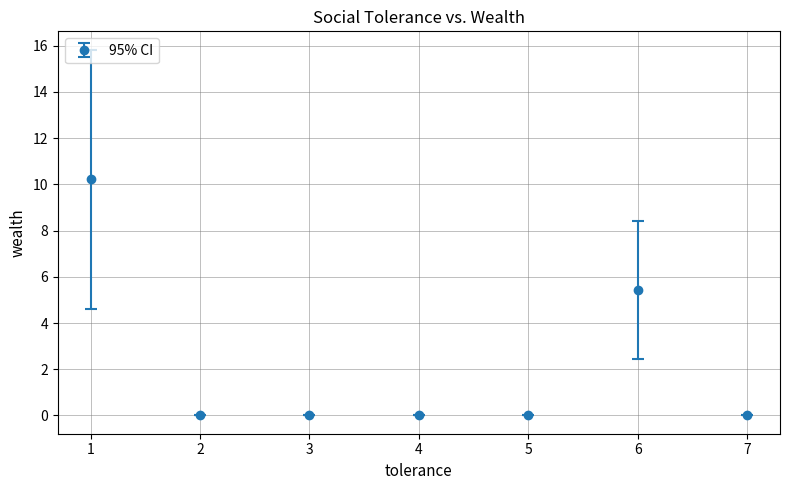

Where is the data nearest to the value 5?

6